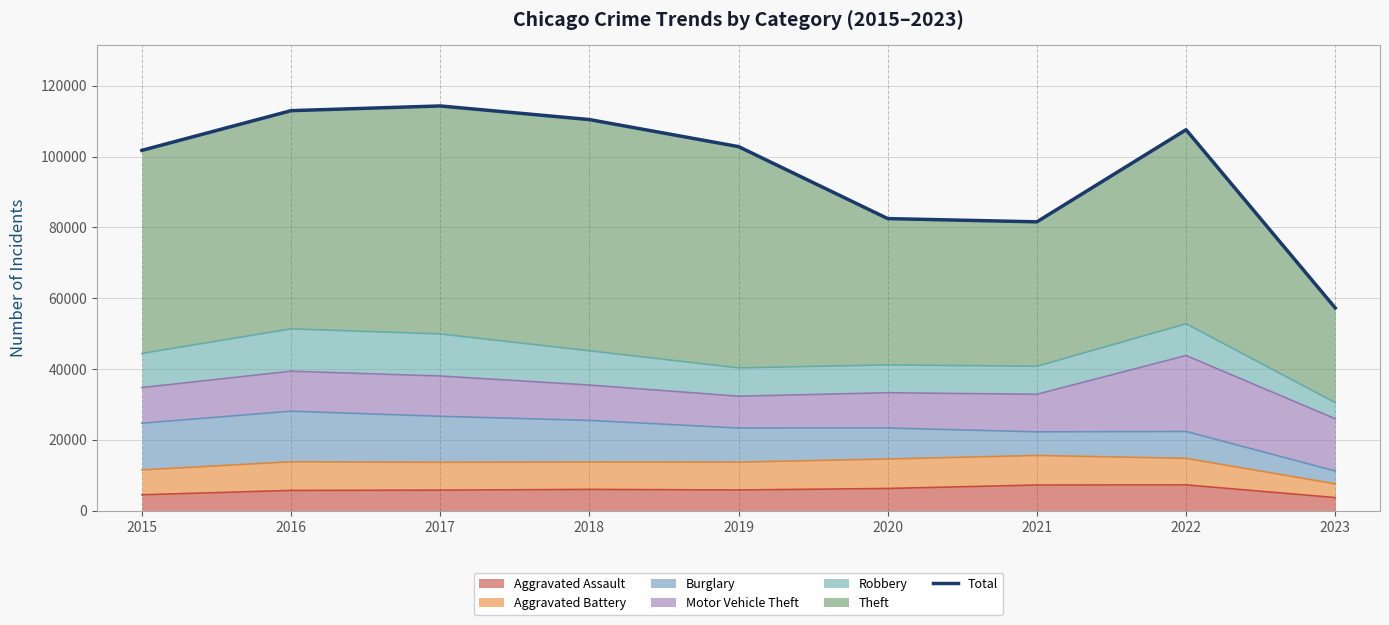

At which label does the data first exceed 102798?

2016